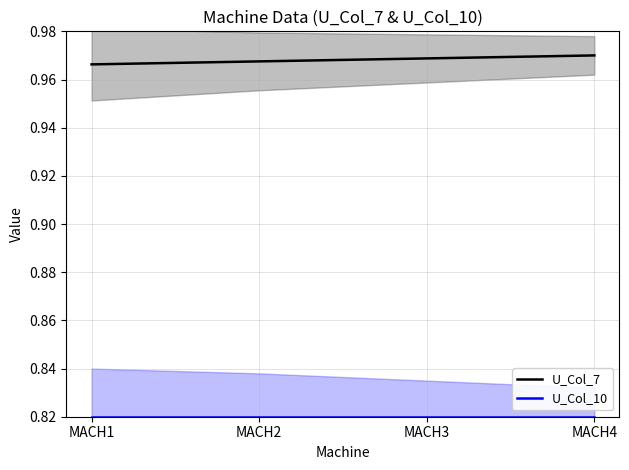

True or false: U_Col_7 has a value of 1.0 at MACH4.

True